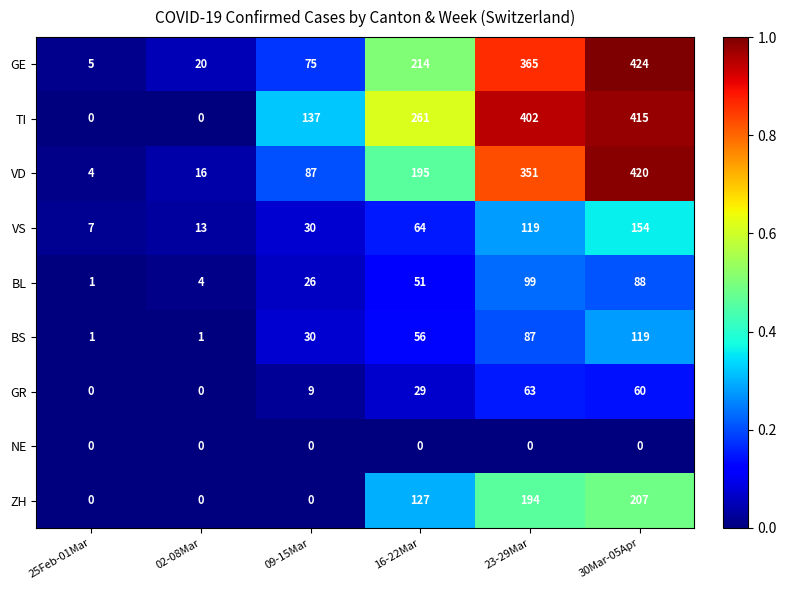

True or false: ZH has a value of 0 at 09-15Mar.

True